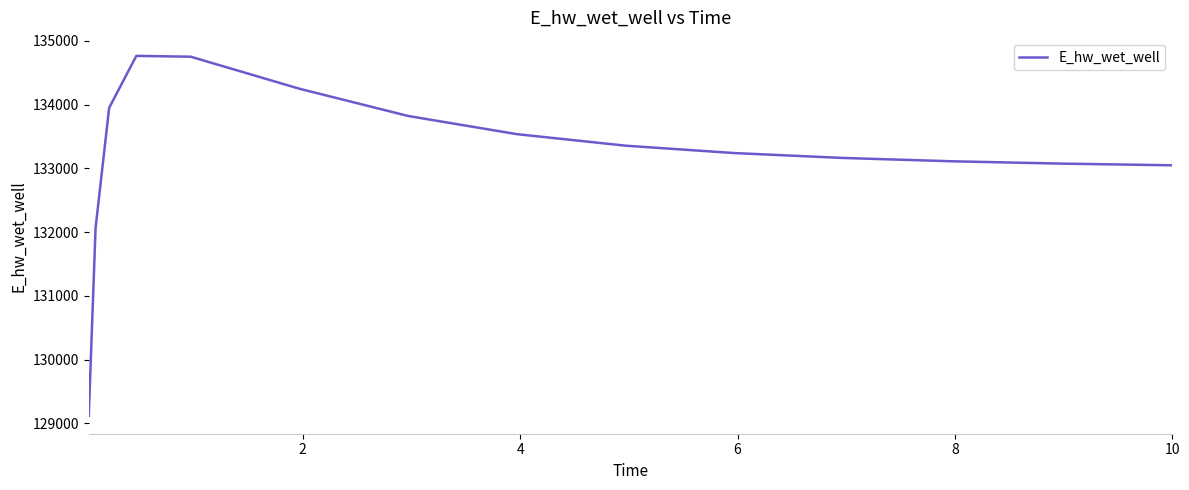

What is the minimum value shown in the chart?

129120.9